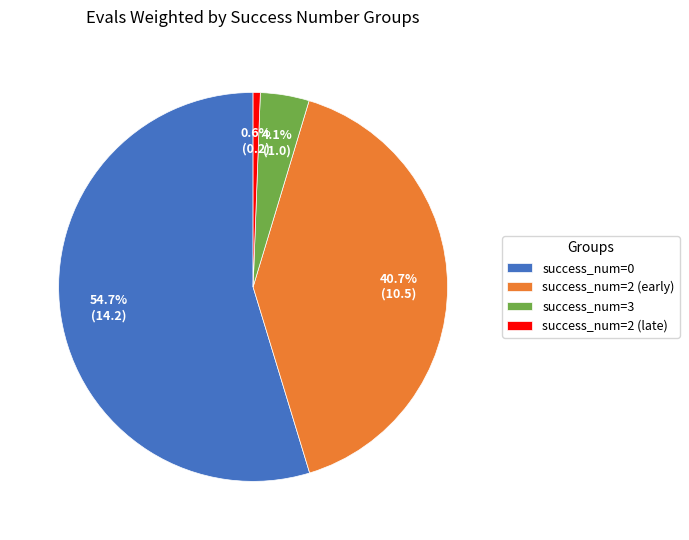

Is there any slice that represents more than half of the pie?

Yes